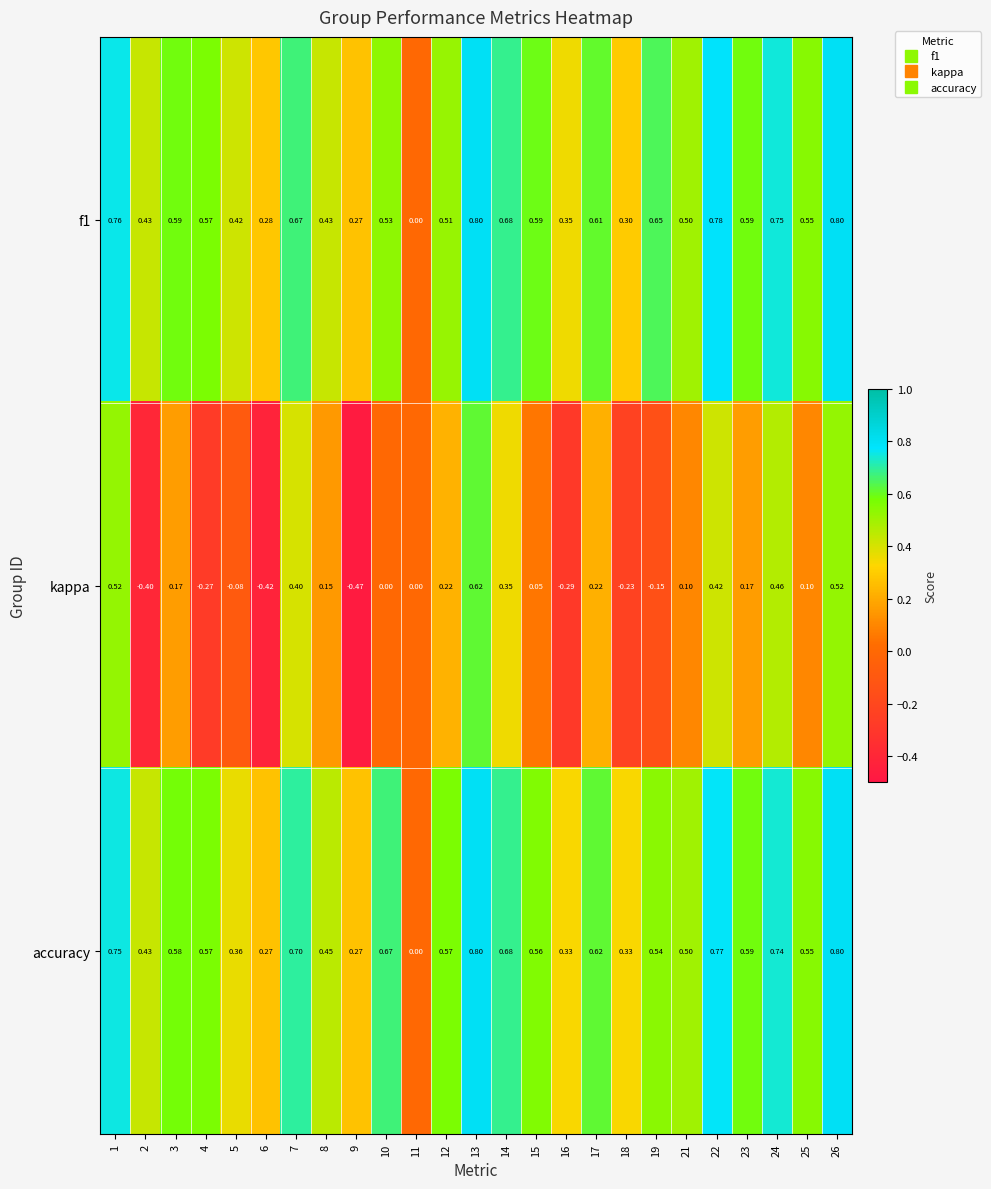

Which series has the largest total across all categories?

accuracy